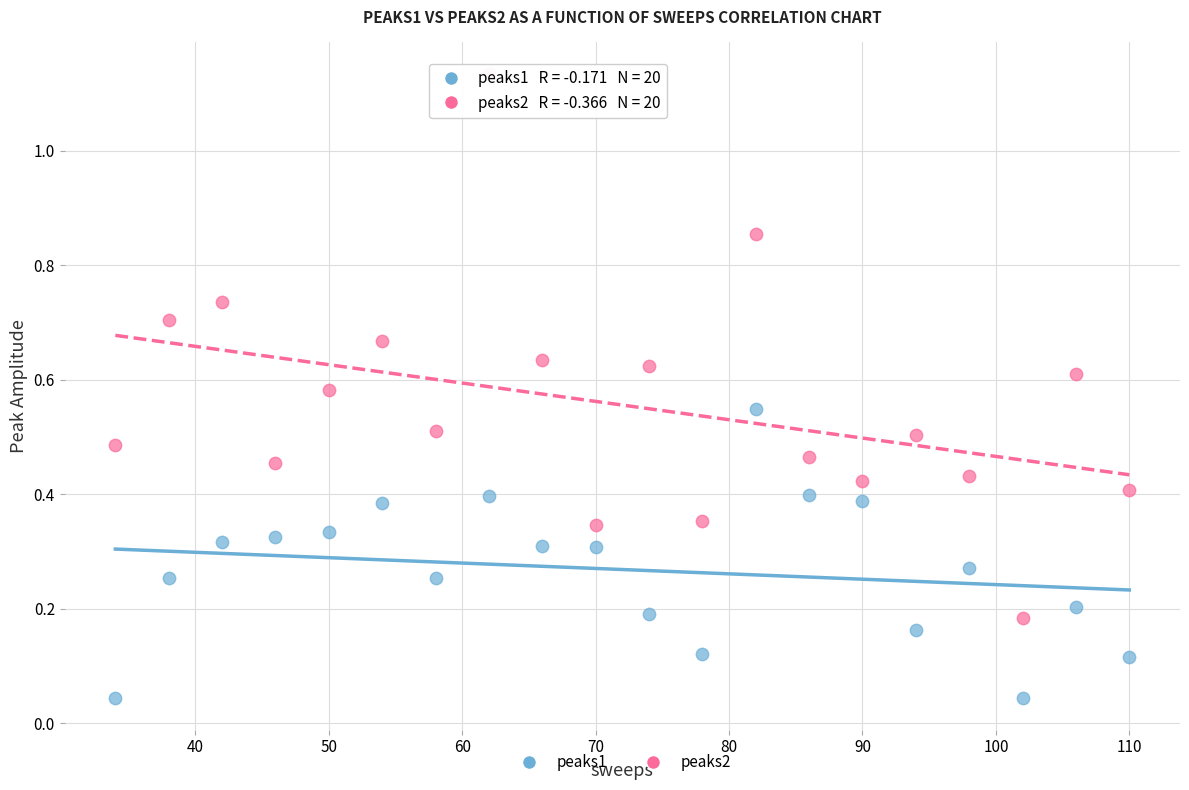

Which series contains the lowest Y value?

peaks1